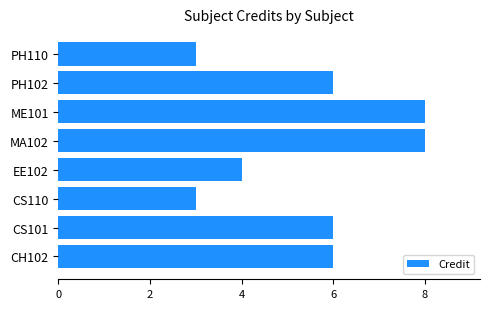

What is the sum of the values at PH110 and CS110?

6